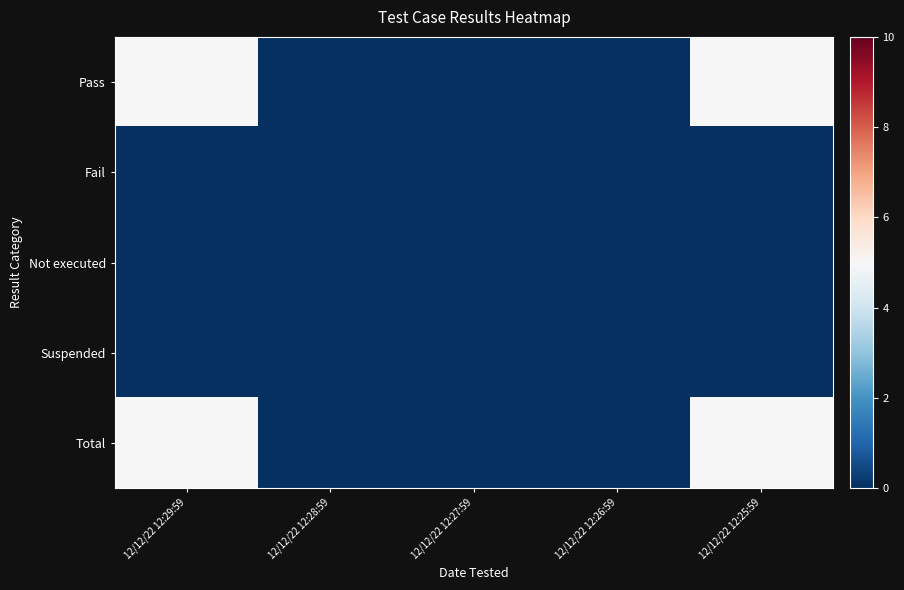

List the series in order of their peak value, lowest first.

Fail, Not executed, Suspended, Pass, Total